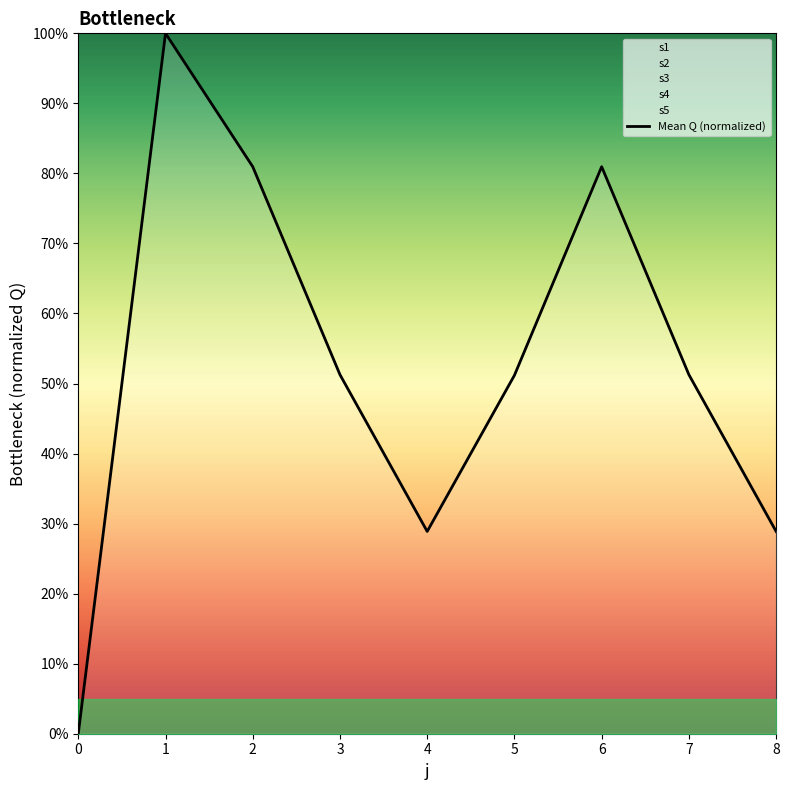

Reading left to right, what are all the values shown in this chart?

0.0	1.0	0.8	0.5	0.3	0.5	0.8	0.5	0.3